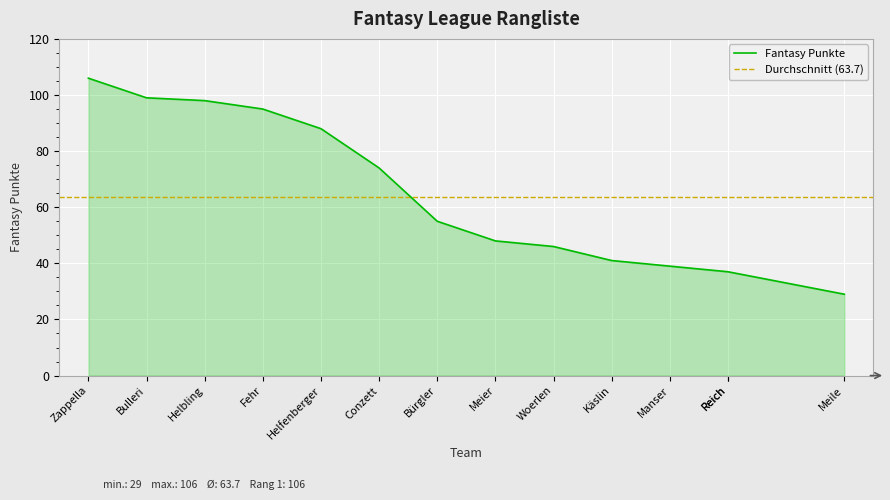

How many categories are shown in the chart?

14